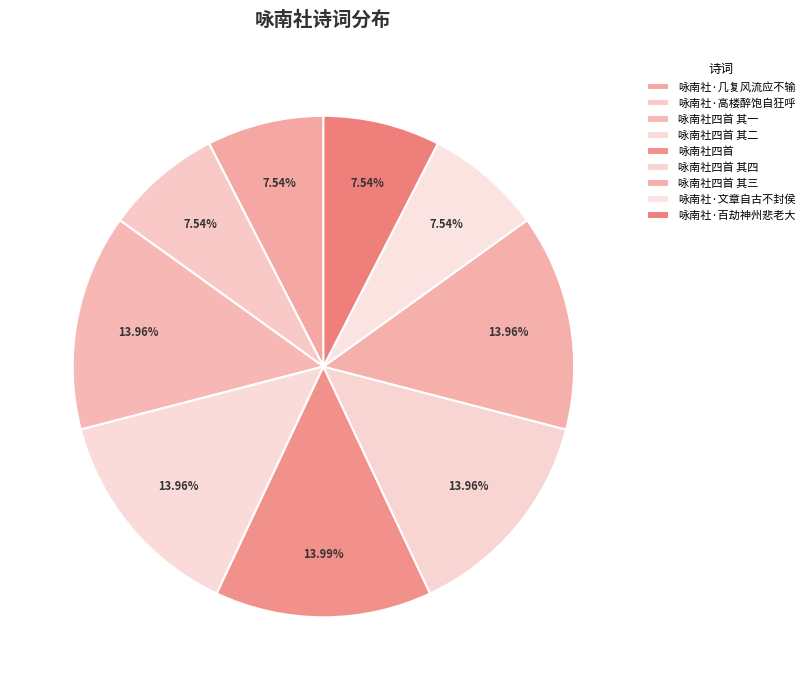

What is the largest slice in the pie chart?

咏南社四首